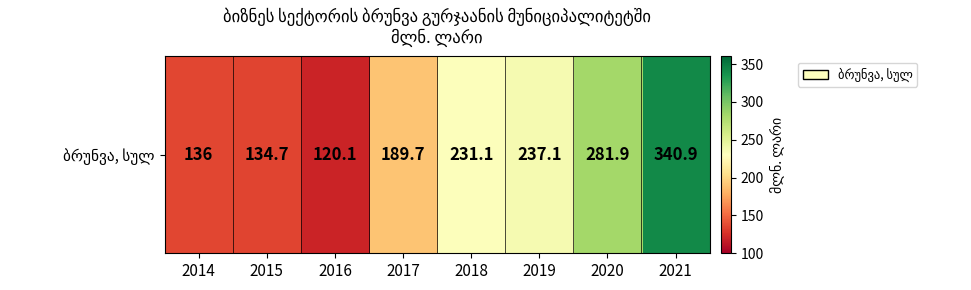

Reading right to left, extract all data points from this chart.

2021=340.9	2020=281.9	2019=237.1	2018=231.1	2017=189.7	2016=120.1	2015=134.7	2014=136.0